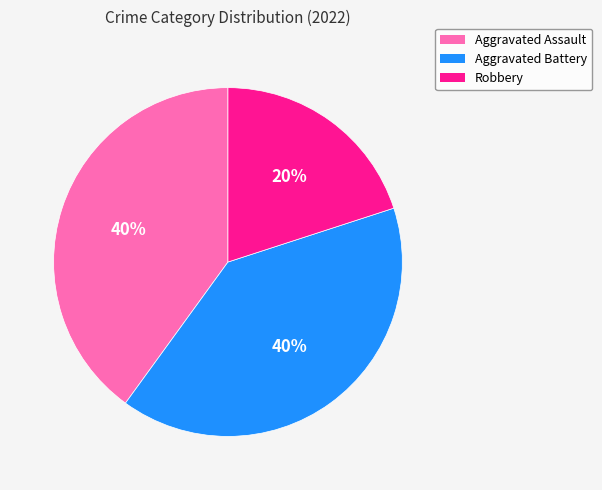

Which has a higher value, Robbery or Aggravated Assault?

Aggravated Assault